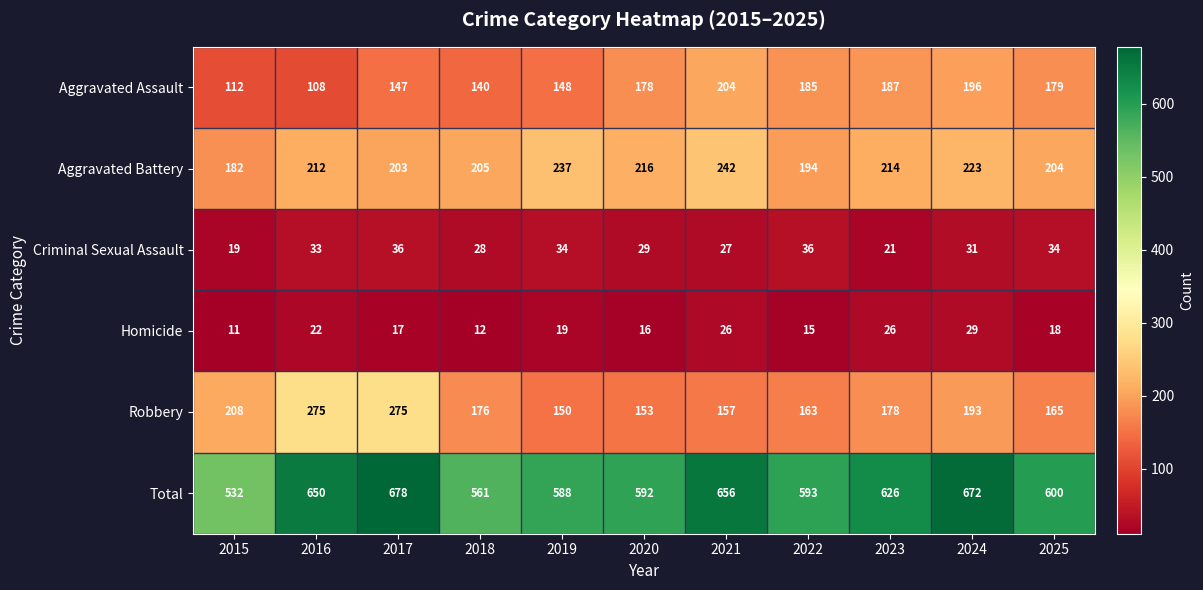

What is the difference between the maximum and minimum values in the Aggravated Battery series?

60